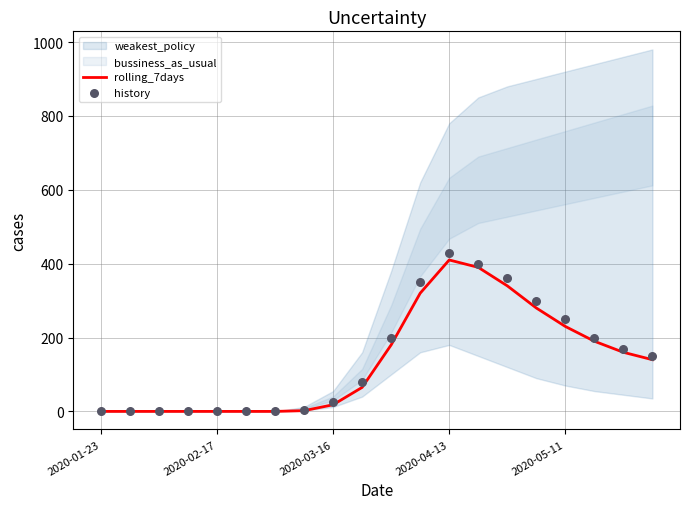

Which series reaches the minimum Y coordinate?

rolling_7days